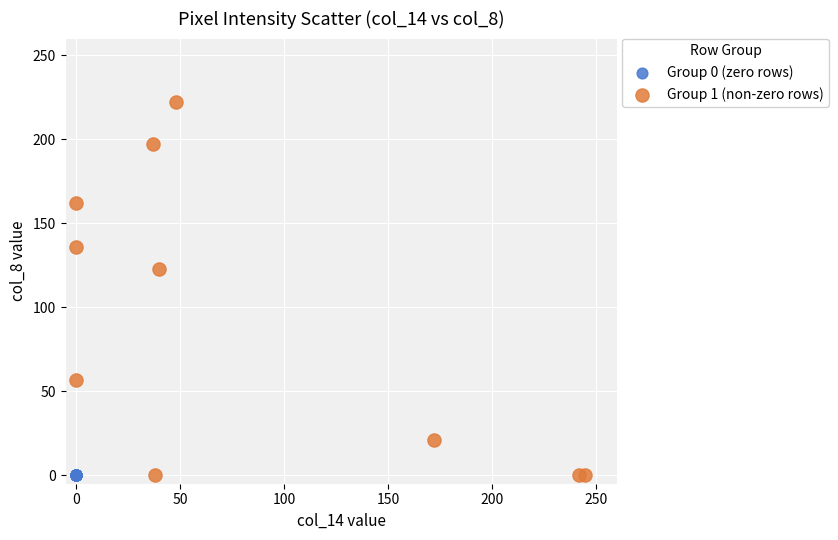

Which series contains the highest Y value?

Group 1 (non-zero rows)